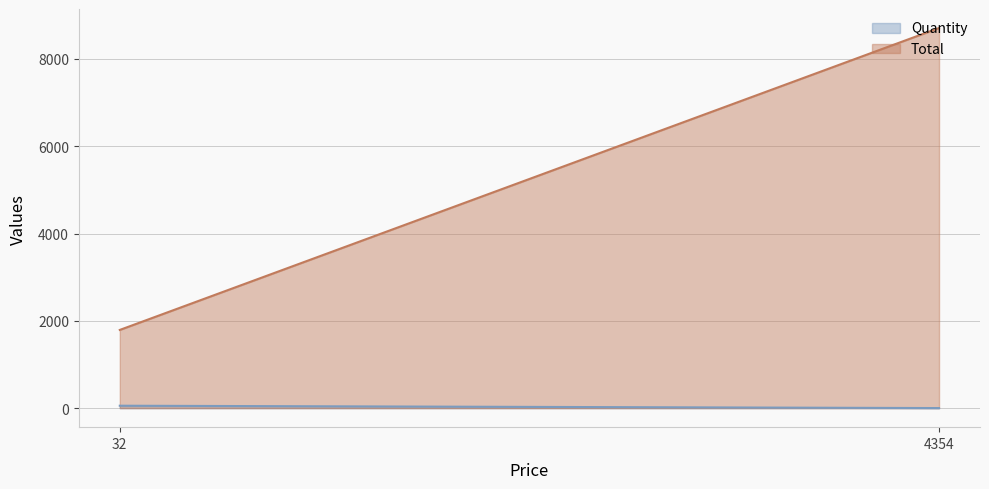

How many lines are shown in the chart?

2